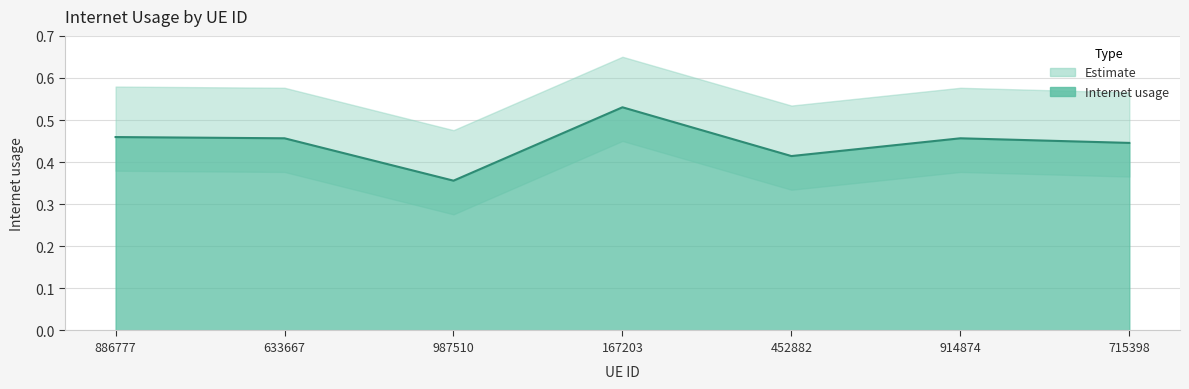

List the labels in order of value, smallest first.

987510, 452882, 715398, 914874, 633667, 886777, 167203